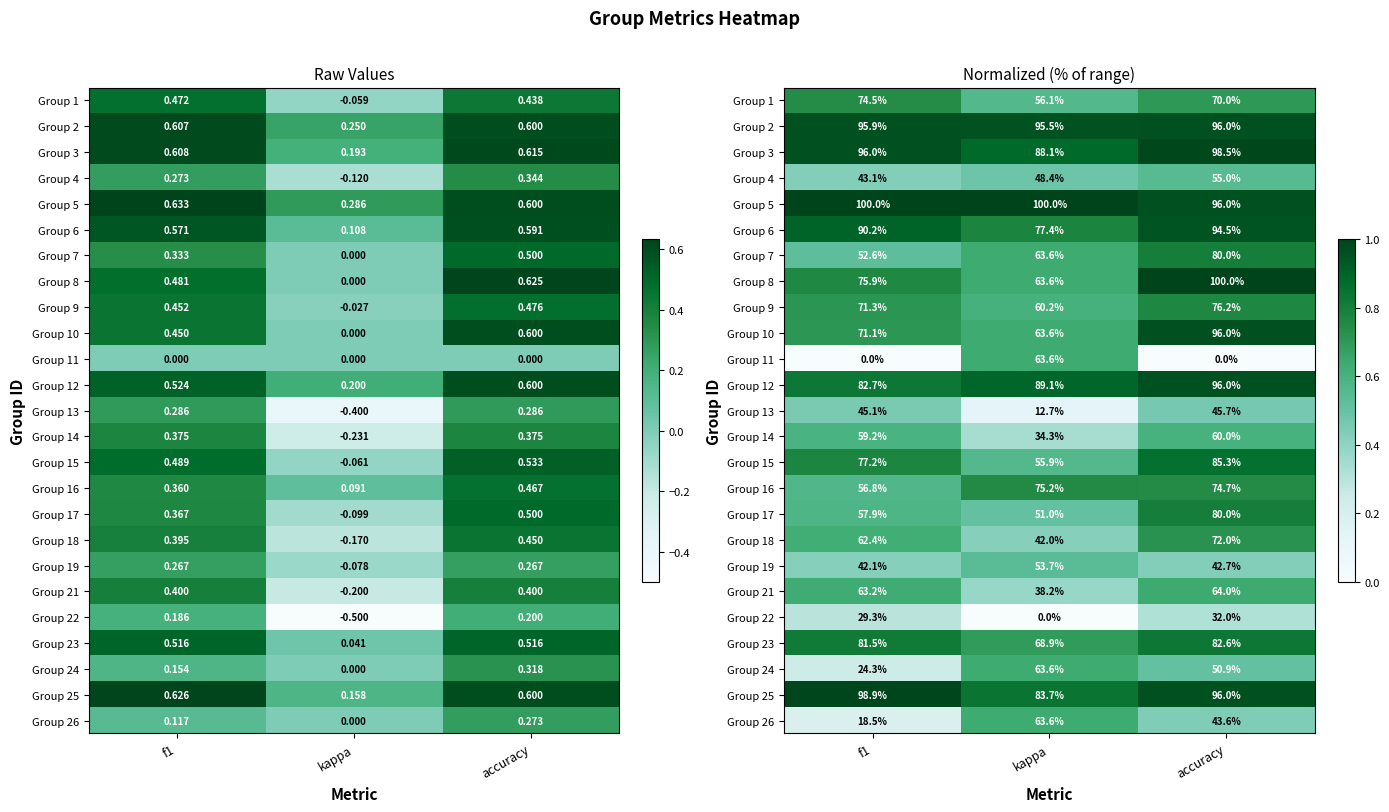

Which series has the largest total across all categories?

Group 5